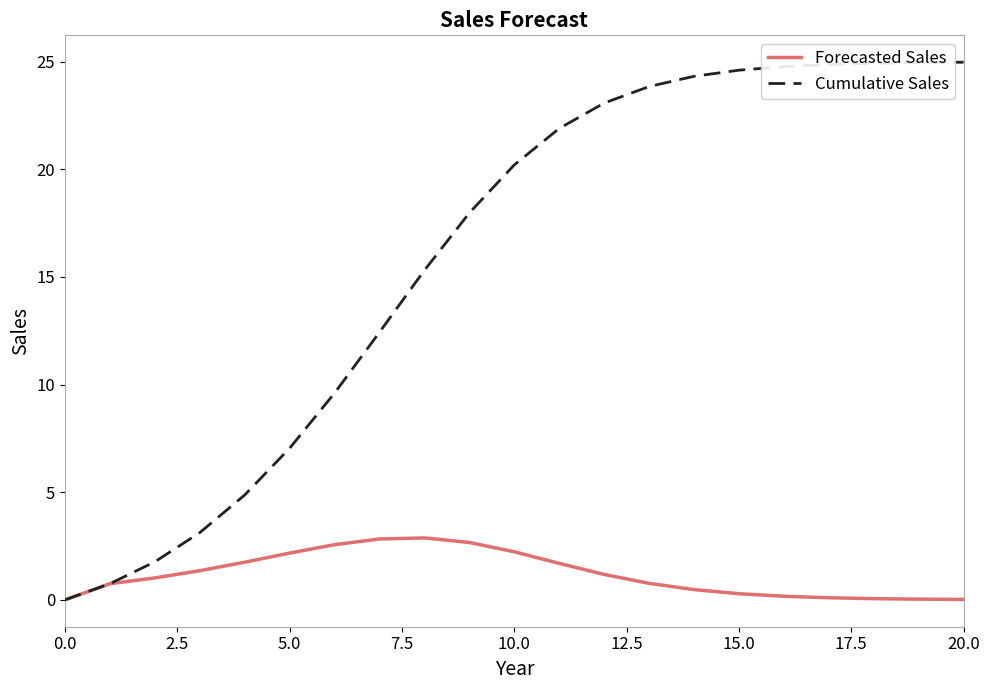

What is the maximum value for Cumulative Sales?

25.0